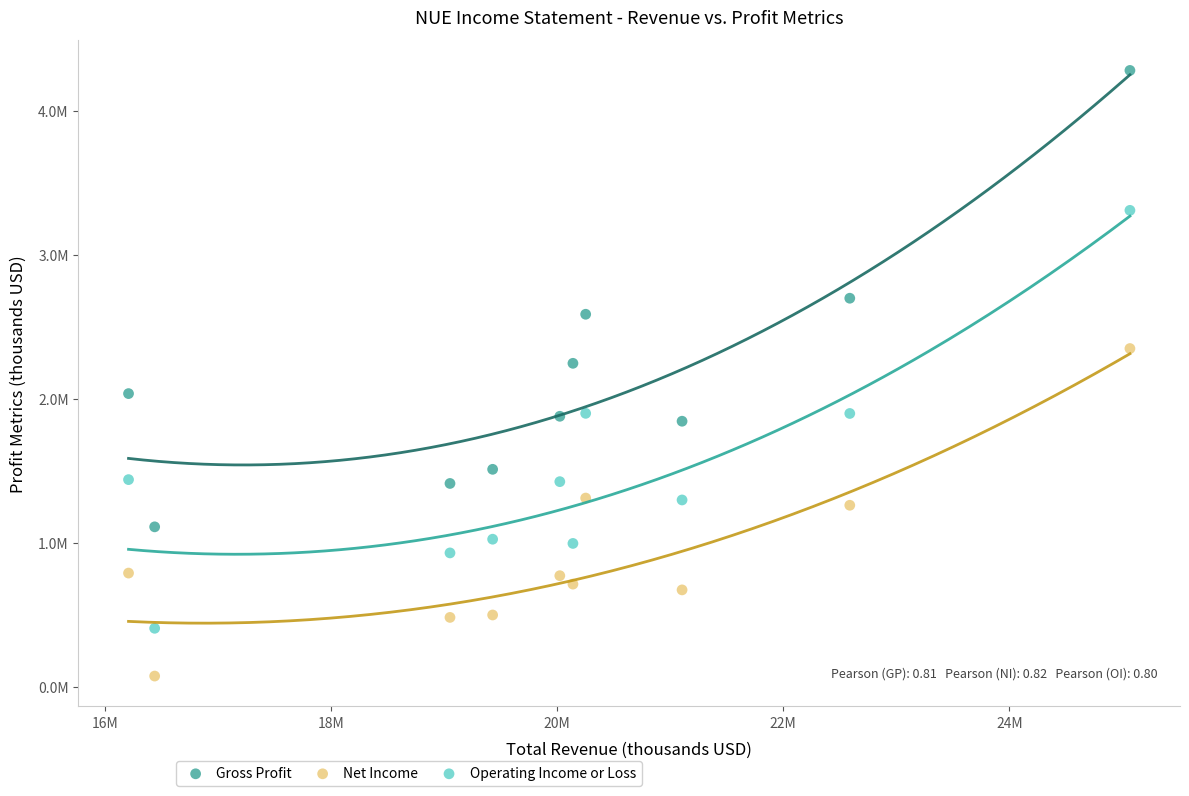

Which series contains the highest Y value?

Gross Profit